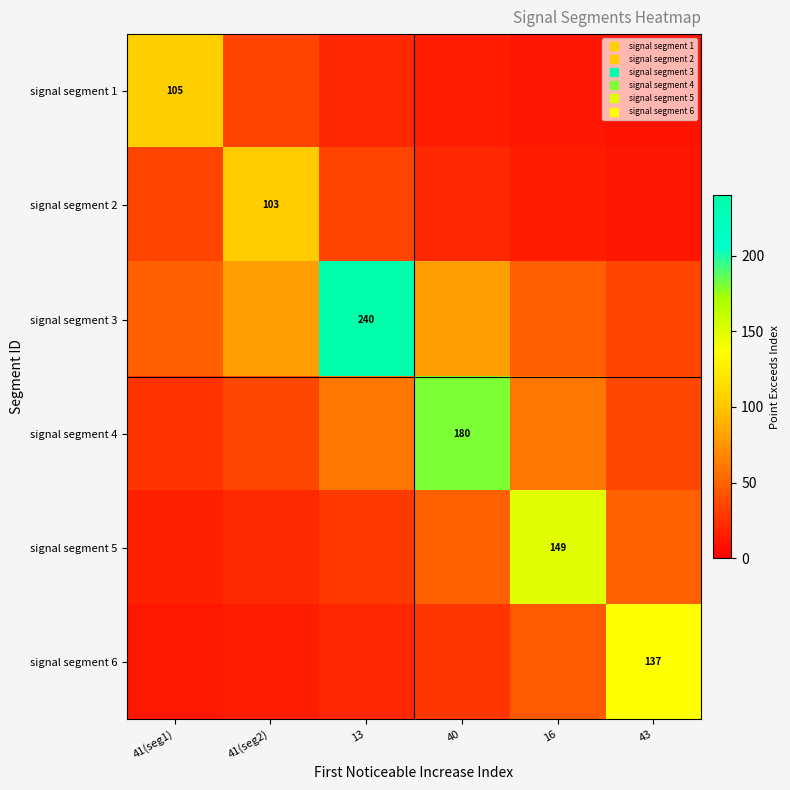

Rank the series at 43 from highest to lowest value.

signal segment 6, signal segment 5, signal segment 4, signal segment 3, signal segment 2, signal segment 1